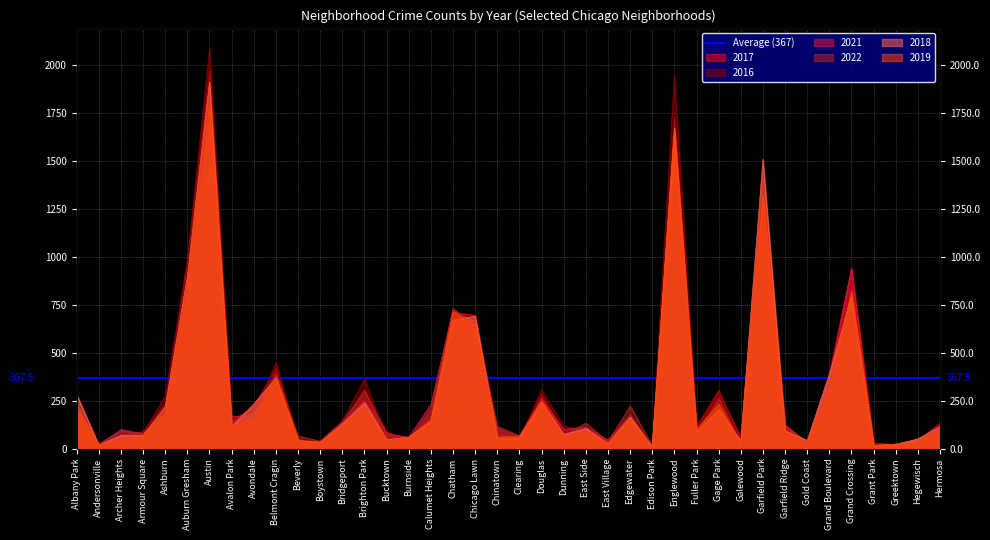

What is the average value of the 2018 series?

300